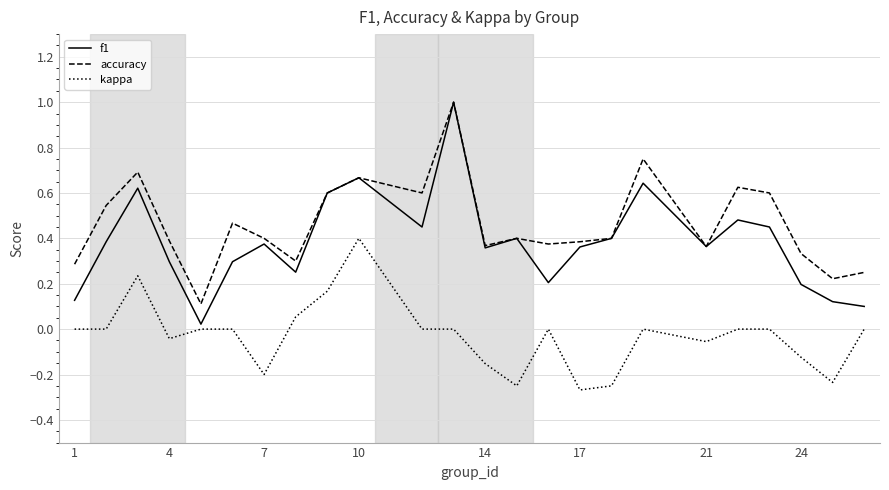

Which series has the largest range (max minus min)?

f1